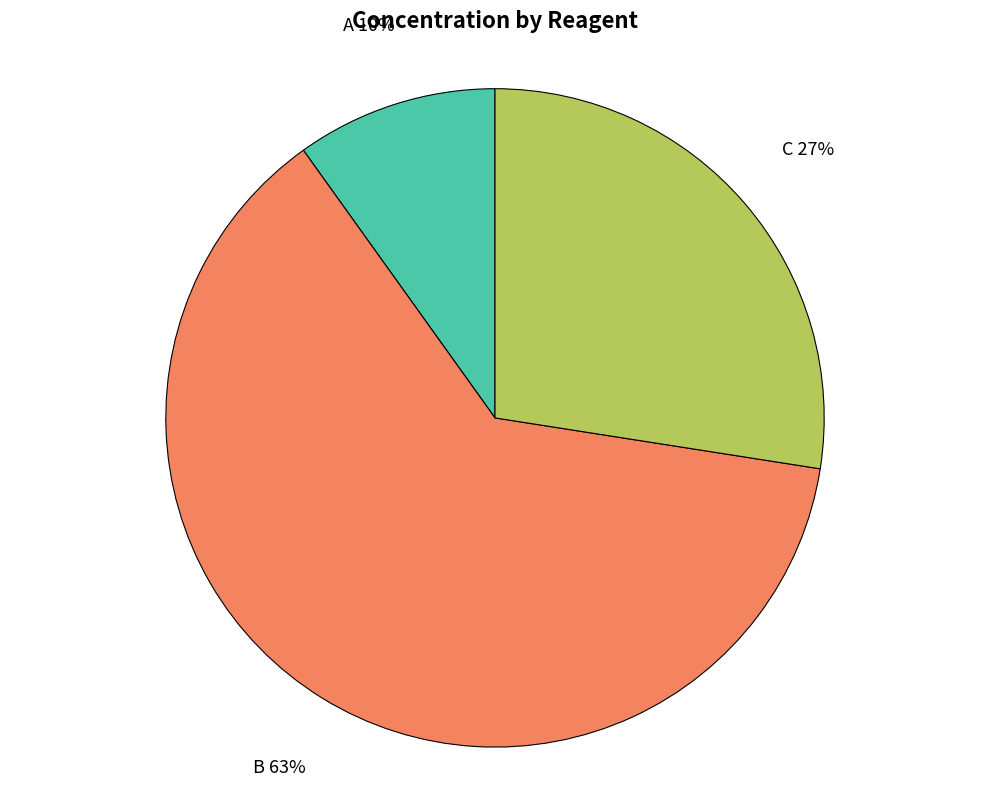

Approximately how many times larger is the value at B compared to A?

6.3